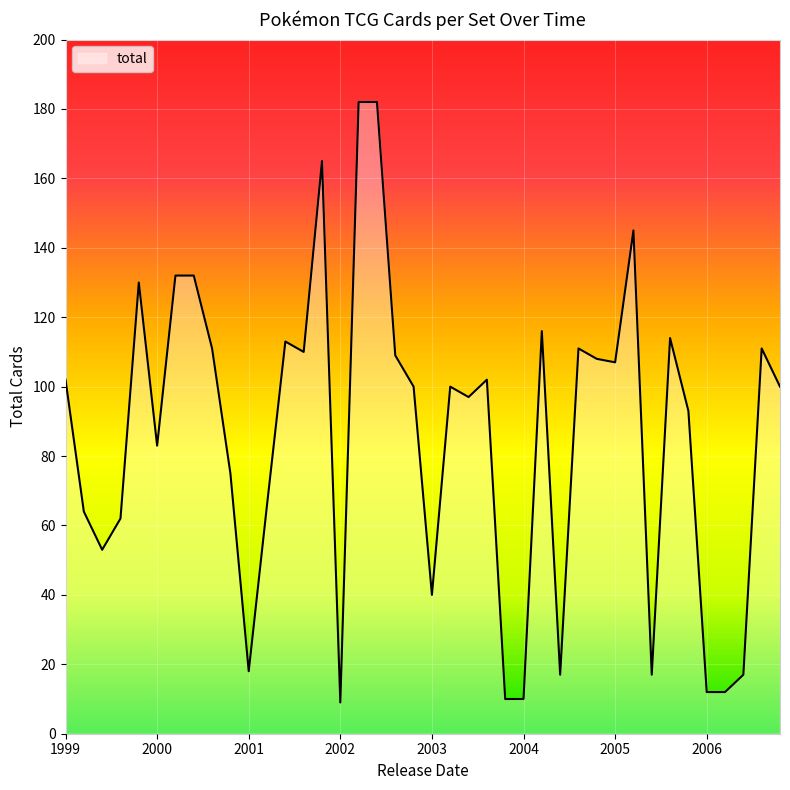

What is the average value?

86